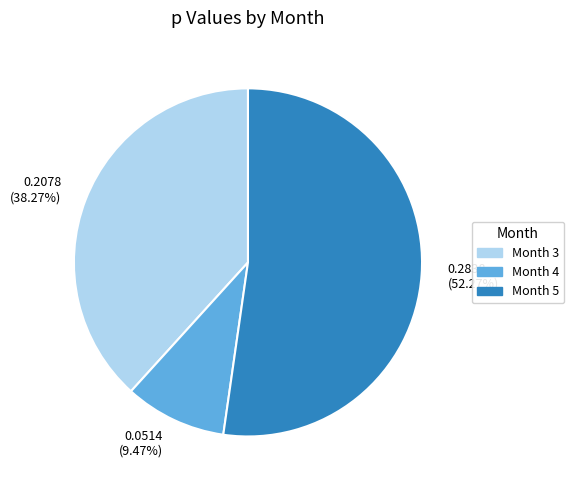

Is there a majority slice in this chart?

Yes